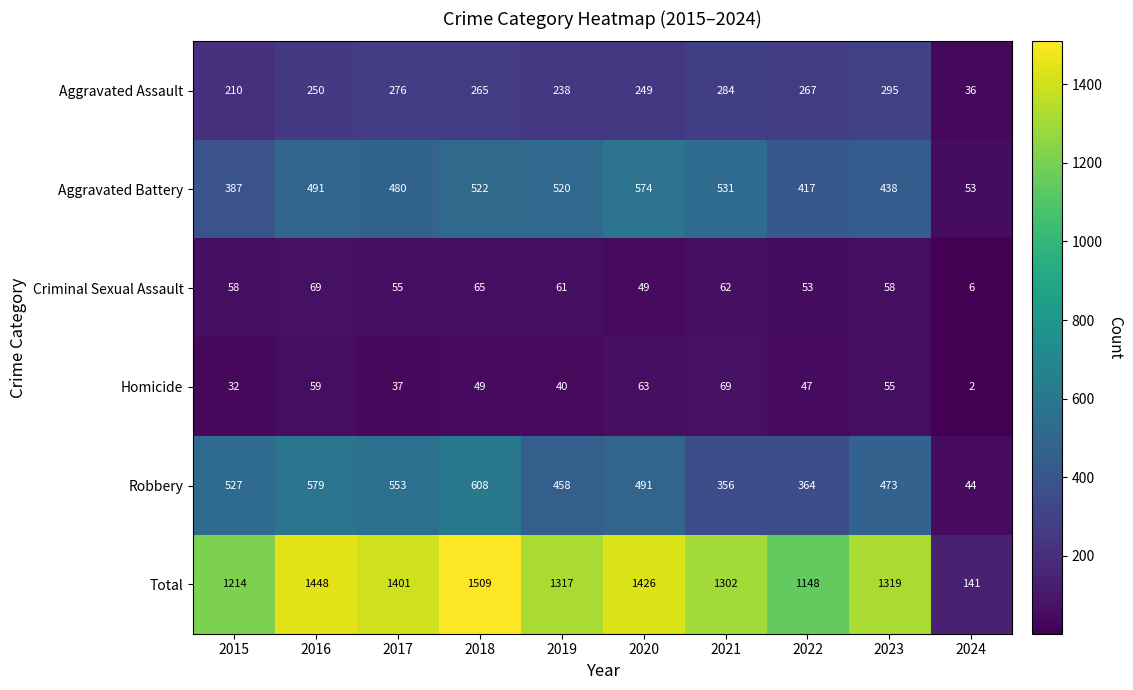

What is the average value of the Criminal Sexual Assault series?

54